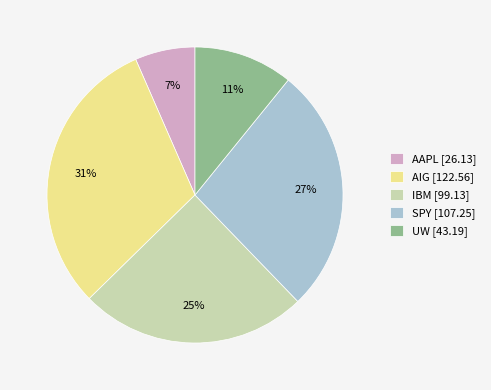

Rank the categories by value from lowest to highest.

AAPL, UW, IBM, SPY, AIG